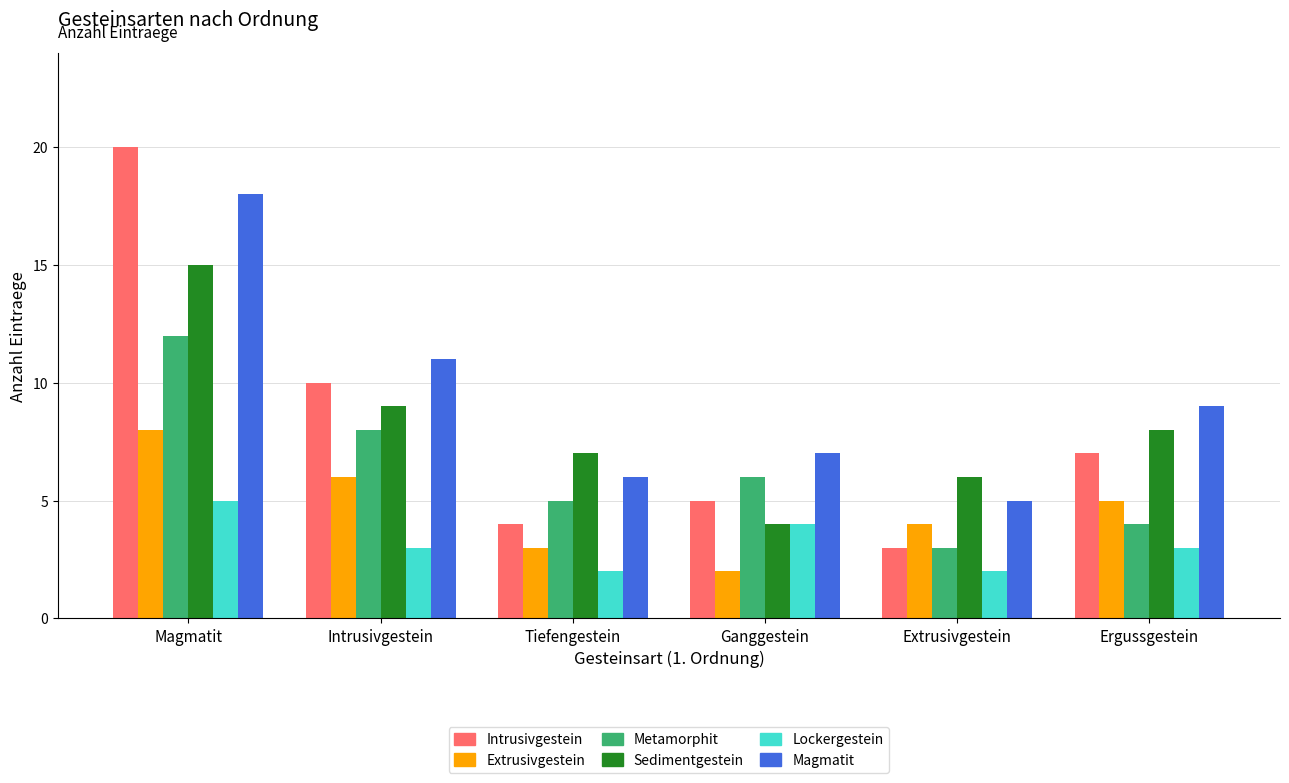

What position from the right is Ganggestein?

3